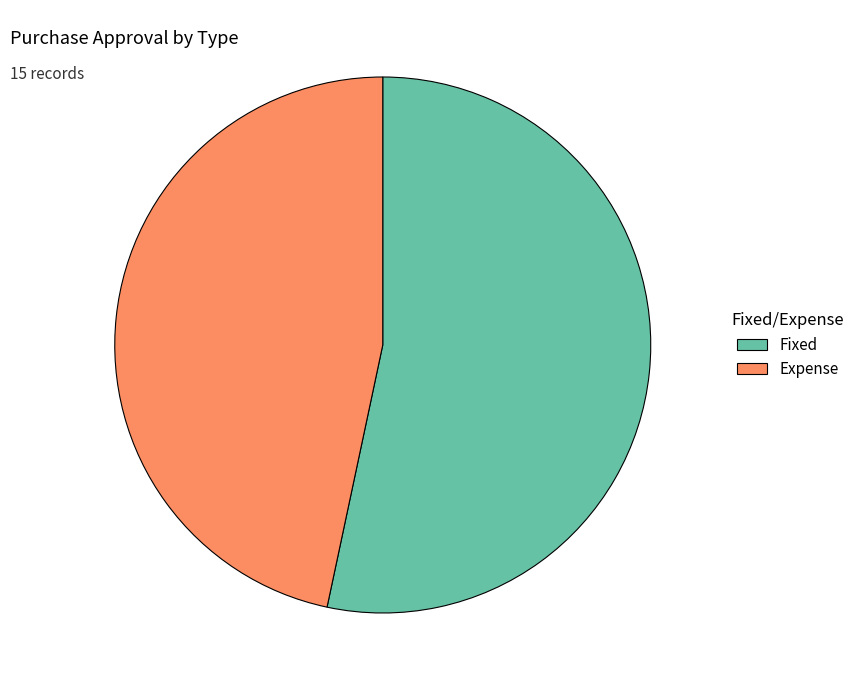

Which category has the biggest portion of the pie?

Fixed